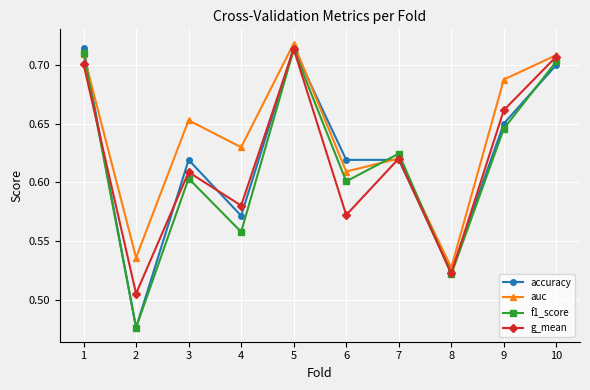

The auc series shows 0.6 at 6. True or false?

True